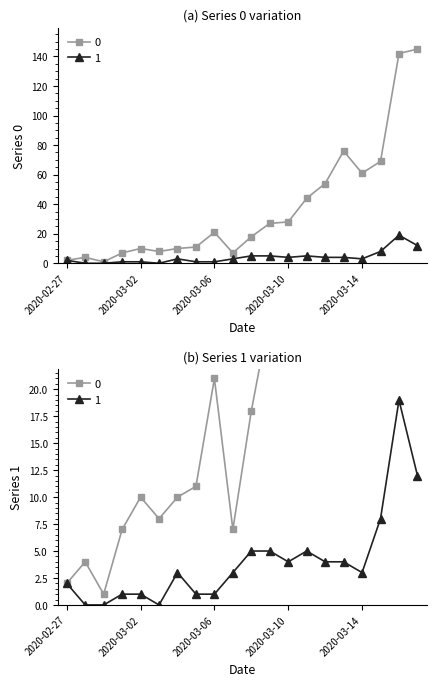

The value of 0 at 2020-03-12 is 54. True or false?

True